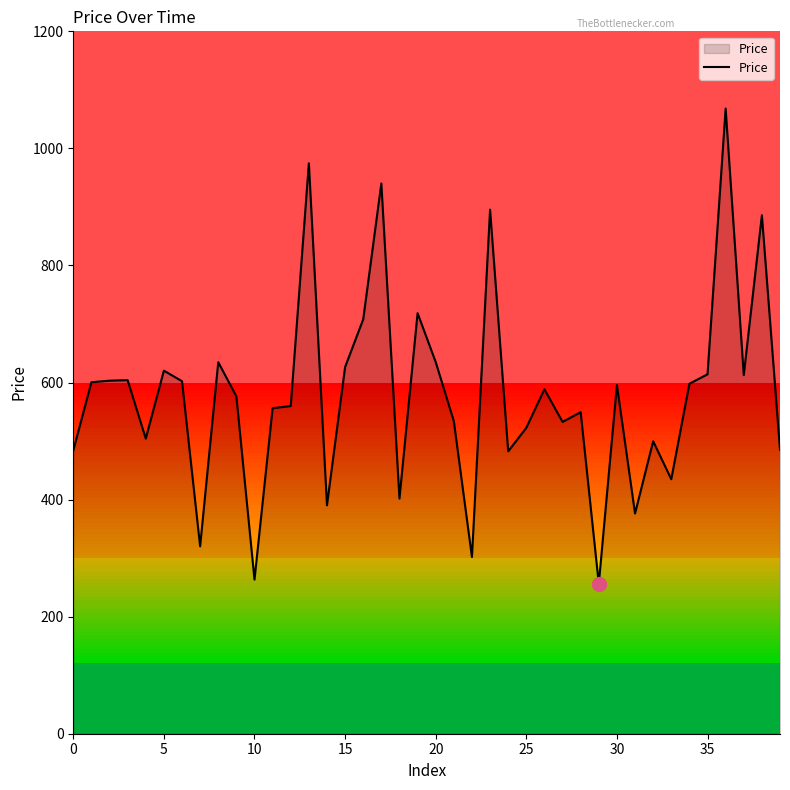

What is the difference between the second highest and minimum values?

718.5